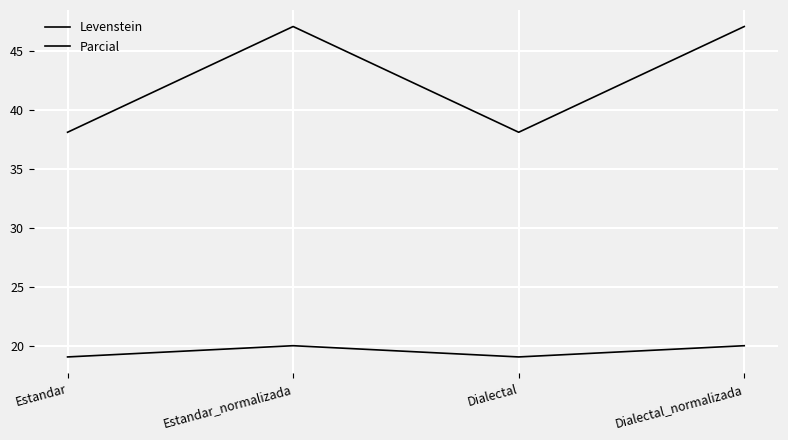

How many lines are shown in the chart?

2